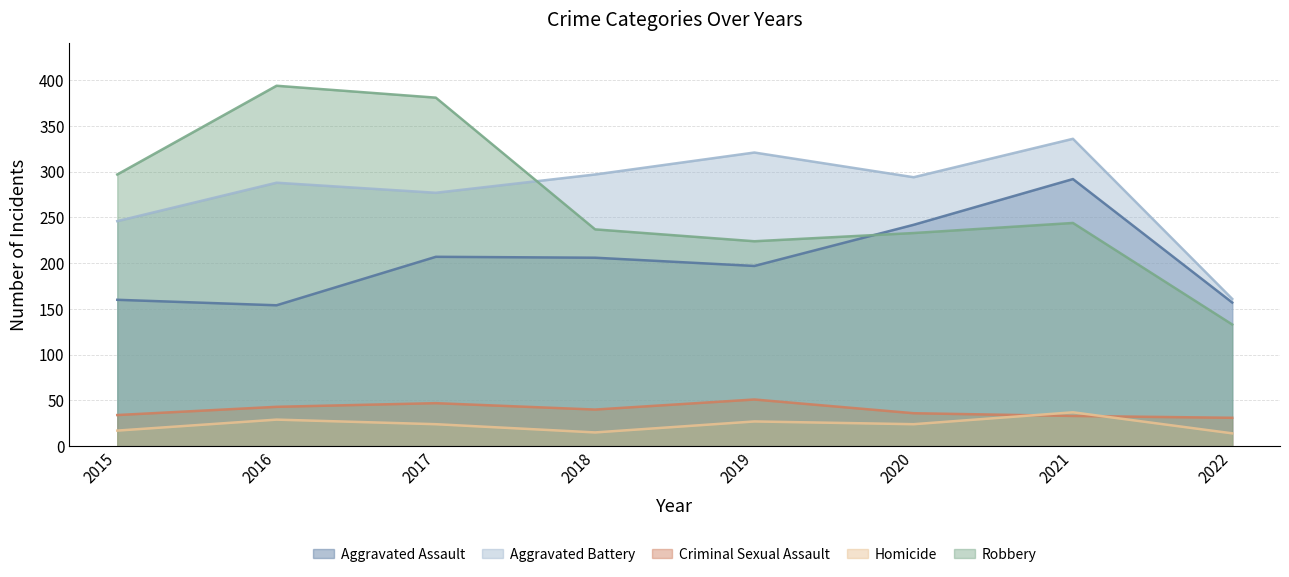

At which category is the sum across all series the highest?

2021